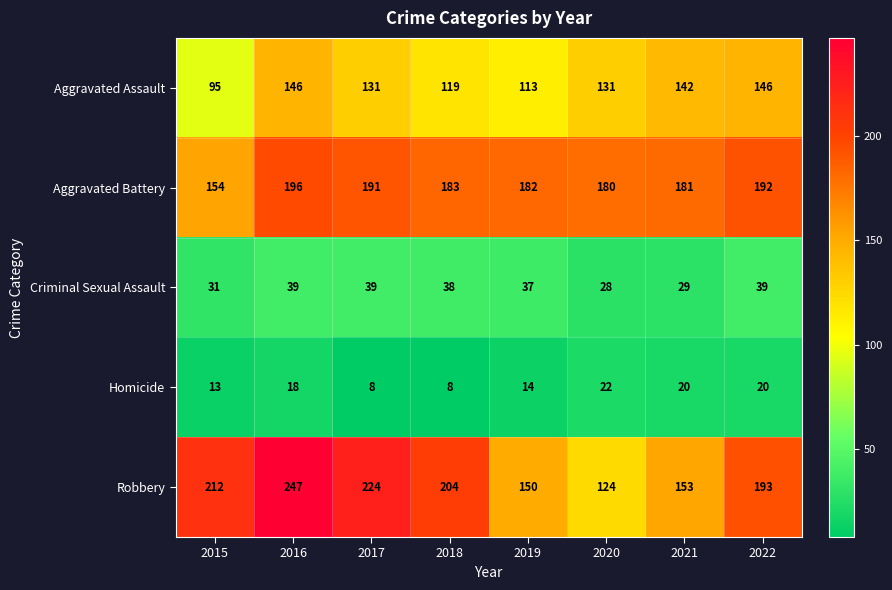

What is the total value across all series at 2021?

525